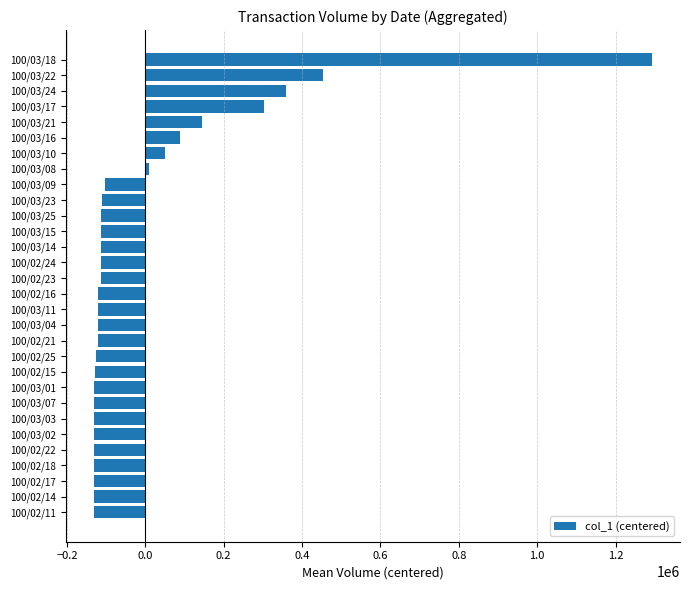

Where is the data nearest to the value 580633?

100/03/22